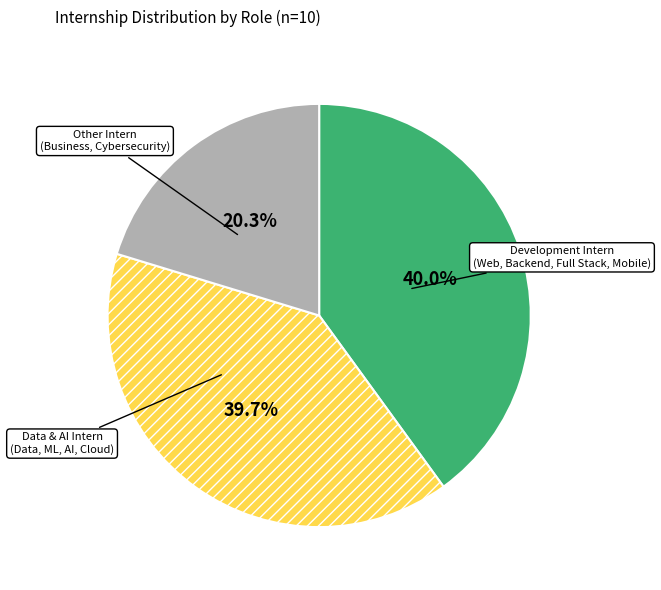

What percentage do Data & AI Intern (Data, ML, AI, Cloud) and Other Intern (Business, Cybersecurity) together represent?

60.0%